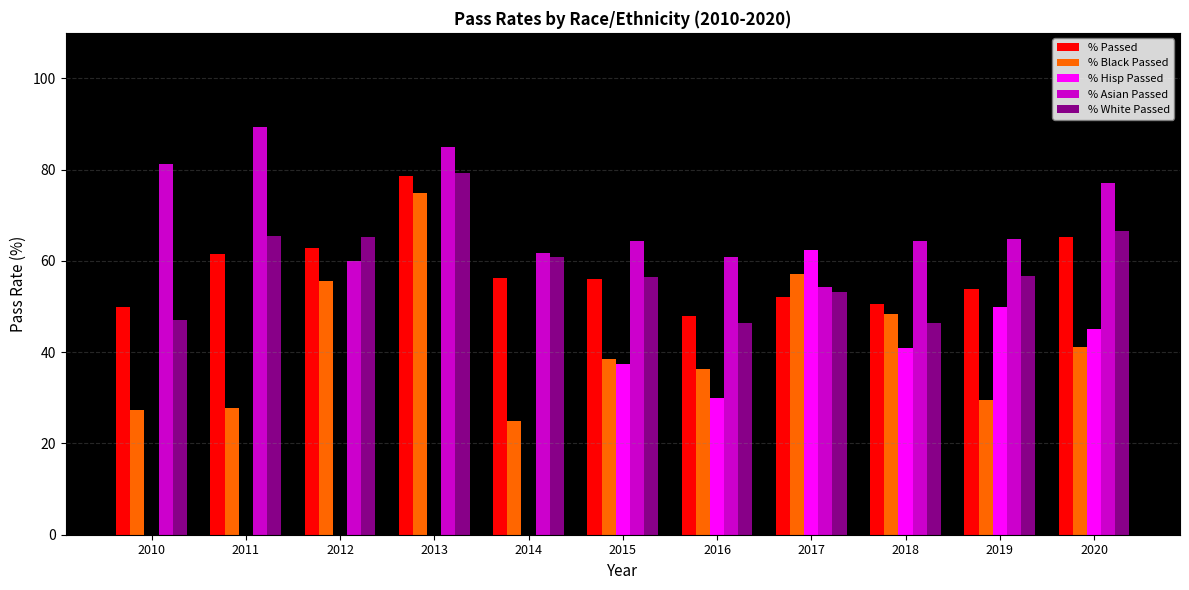

Count the number of data series in this chart.

5